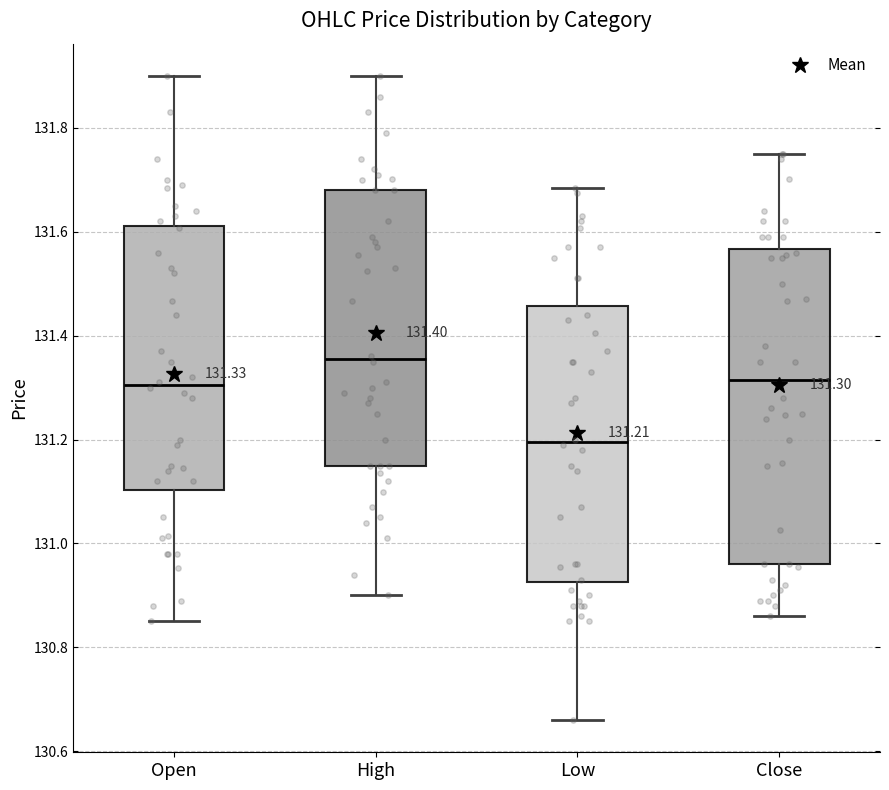

Comparing the boxes themselves (not the whiskers), which one is the tallest?

Close